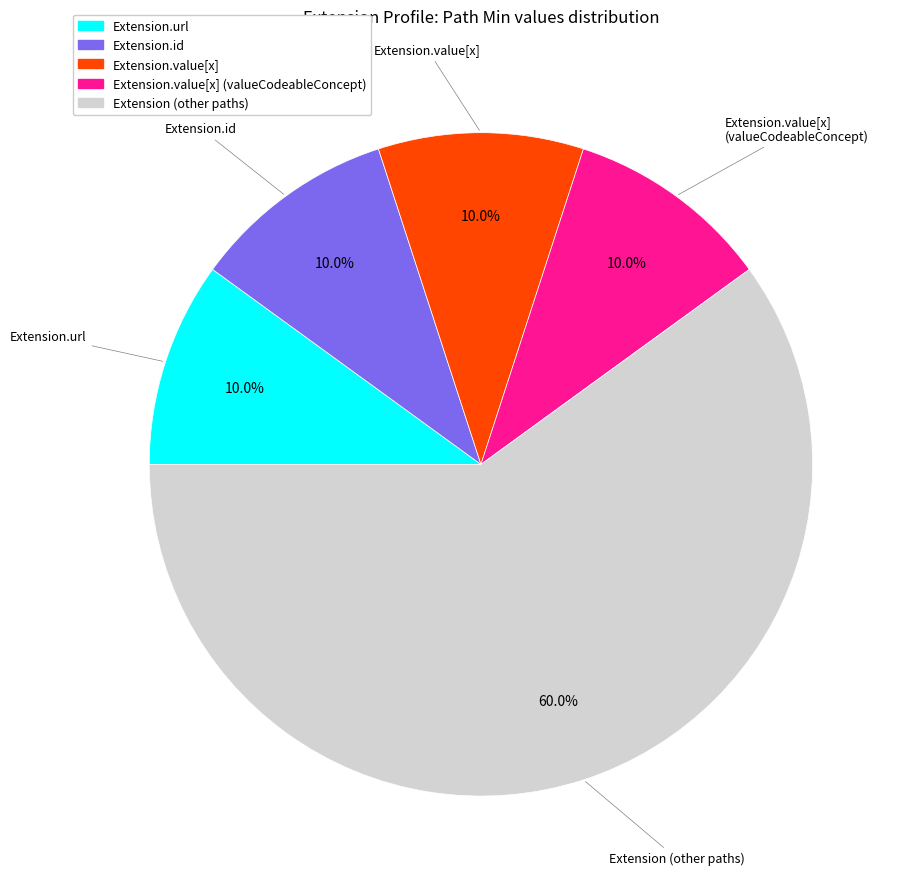

Is there any slice that represents more than half of the pie?

Yes